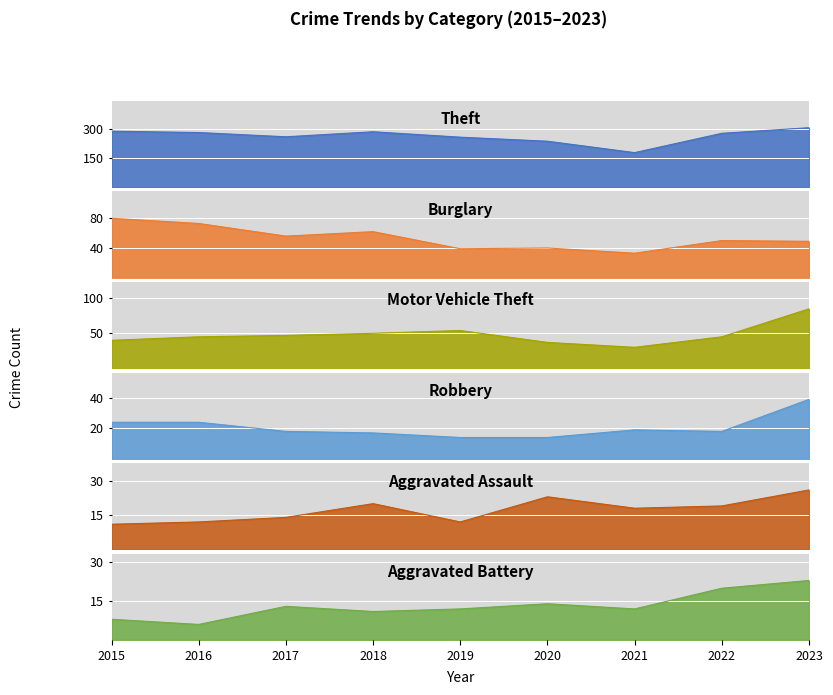

Which label corresponds to the largest value in the chart?

2023